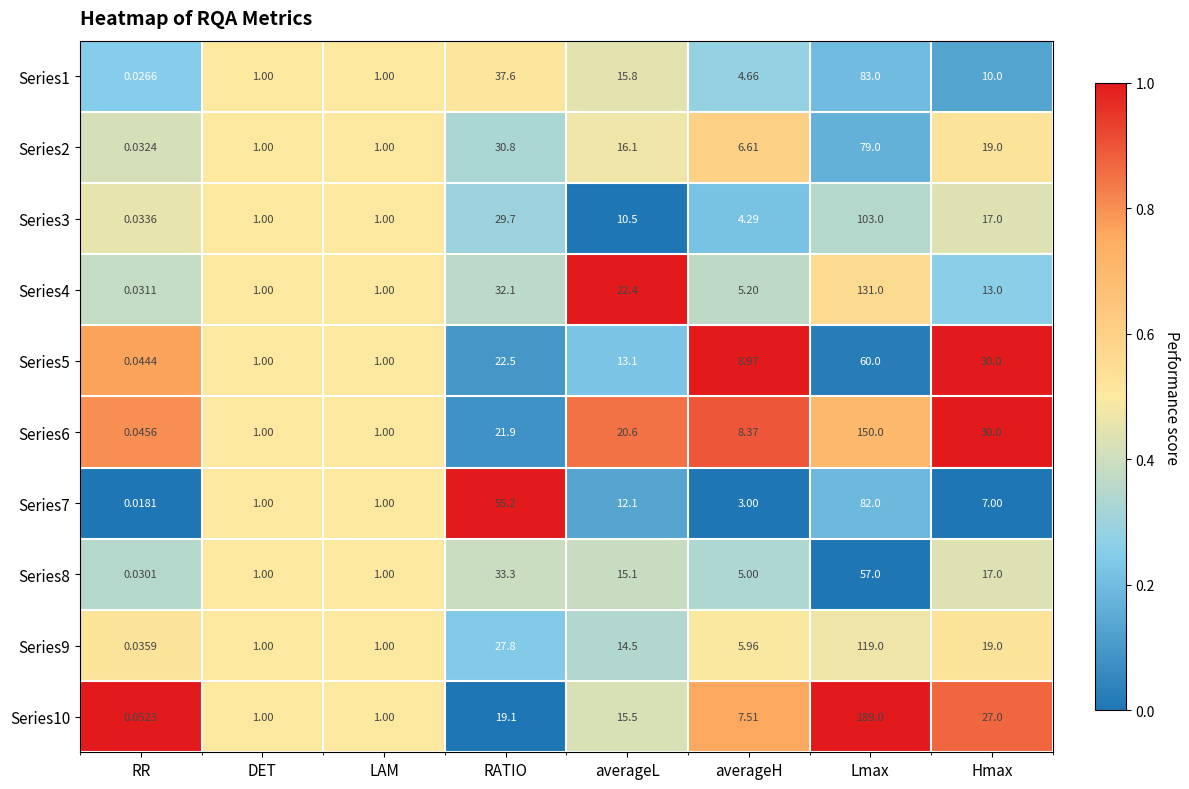

At which label is Series1 closest to 41?

RATIO